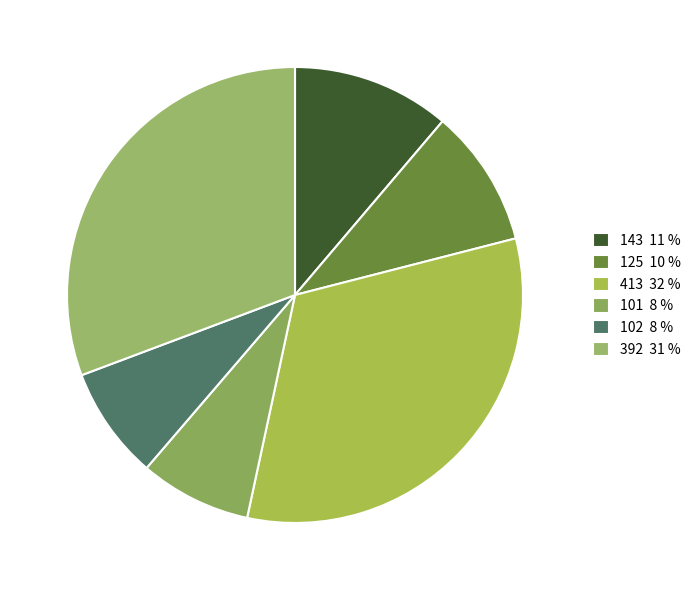

Between 413 and 125, which is larger?

413